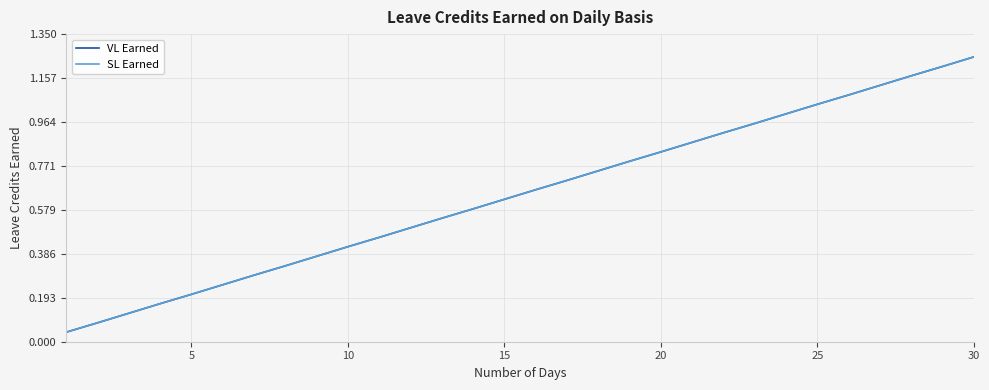

Reading left to right, list all the values displayed in this chart.

VL Earned: 0.0	0.1	0.1	0.2	0.2	0.2	0.3	0.3	0.4	0.4	0.5	0.5	0.5	0.6	0.6	0.7	0.7	0.8	0.8	0.8	0.9	0.9	1.0	1.0	1.0	1.1	1.1	1.2	1.2	1.2
SL Earned: 0.0	0.1	0.1	0.2	0.2	0.2	0.3	0.3	0.4	0.4	0.5	0.5	0.5	0.6	0.6	0.7	0.7	0.8	0.8	0.8	0.9	0.9	1.0	1.0	1.0	1.1	1.1	1.2	1.2	1.2